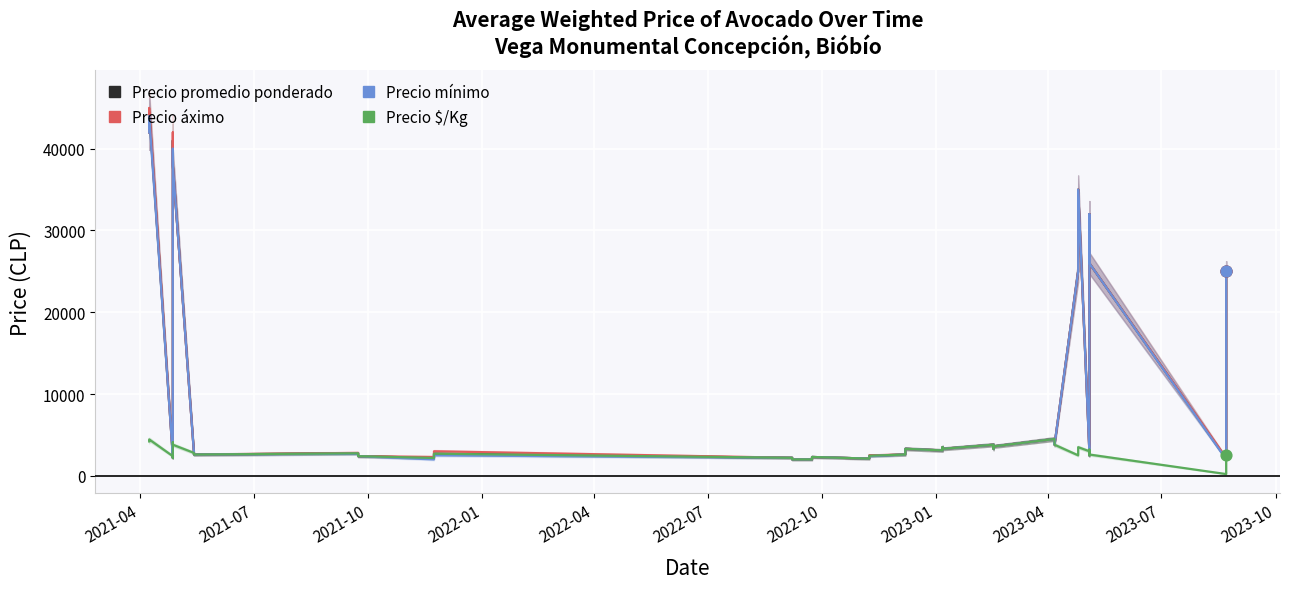

What are all the series names shown in the legend?

Precio promedio ponderado, Precio áximo, Precio mínimo, Precio $/Kg